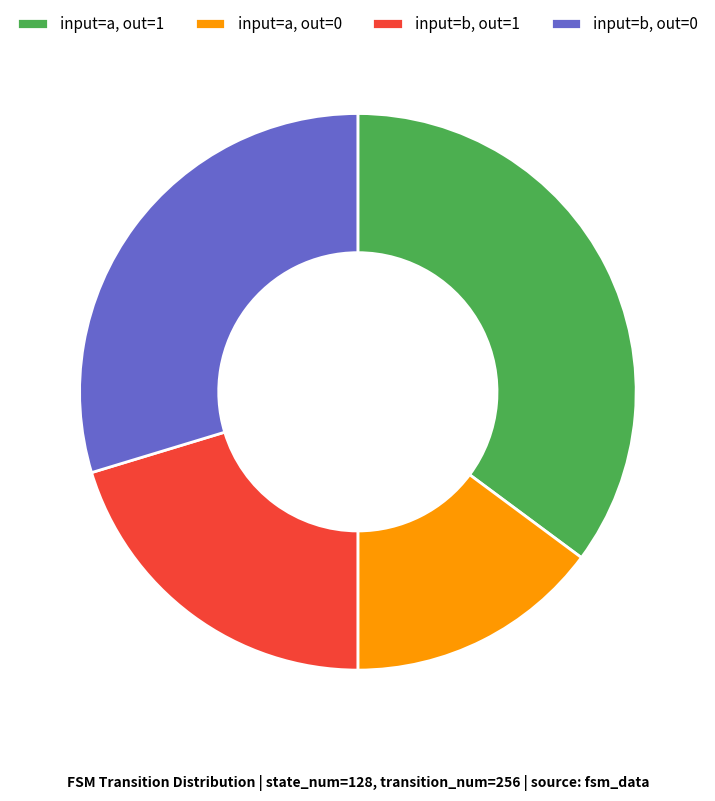

Rank the categories by value from lowest to highest.

input=a, out=0, input=b, out=1, input=b, out=0, input=a, out=1